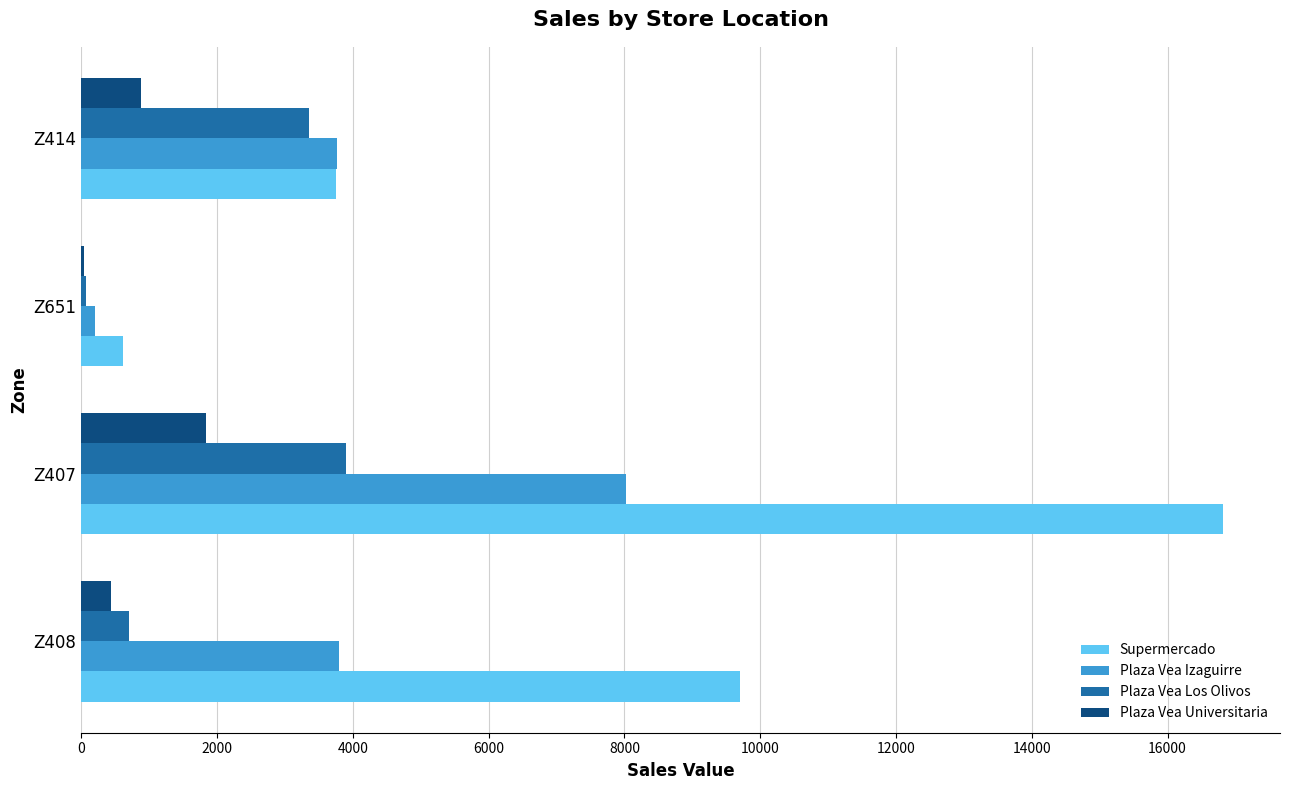

True or false: Supermercado has a value of 1833.3 at Z414.

False